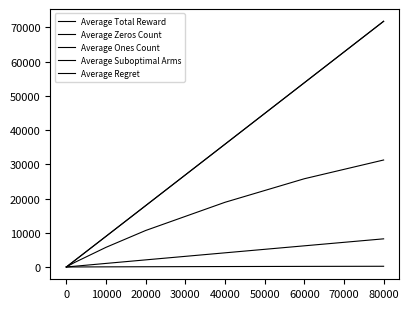

Is this an area chart (filled region under the line)?

No